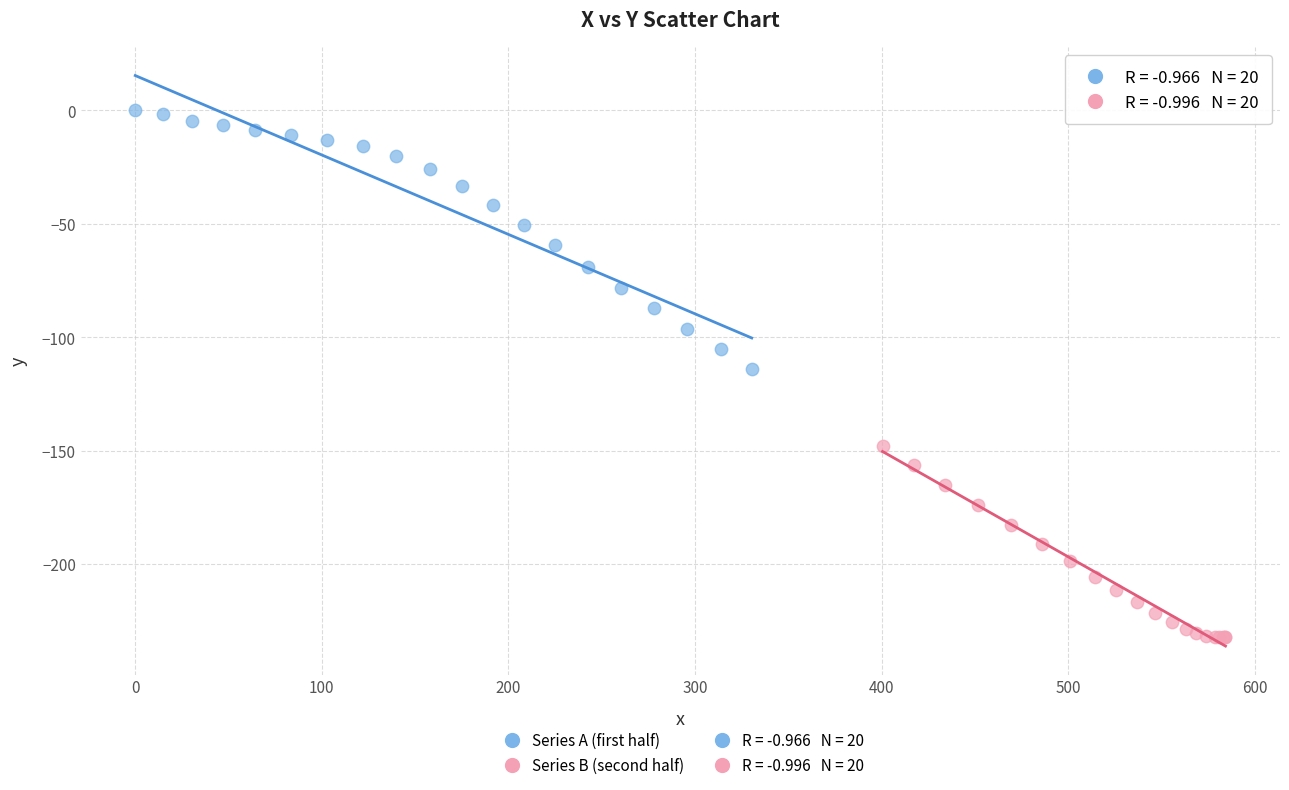

Which series reaches the maximum Y coordinate?

Series A (first half)